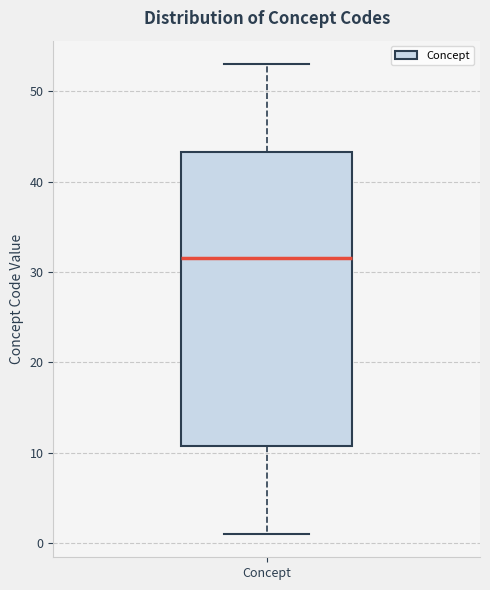

Read this box plot against the y-axis: the position of the median line, the range covered by the box, and the ends of both whiskers. The values are not printed on the chart, so give them approximately, as read against the axis.

median 32, box 11 to 43, whiskers 1 to 53